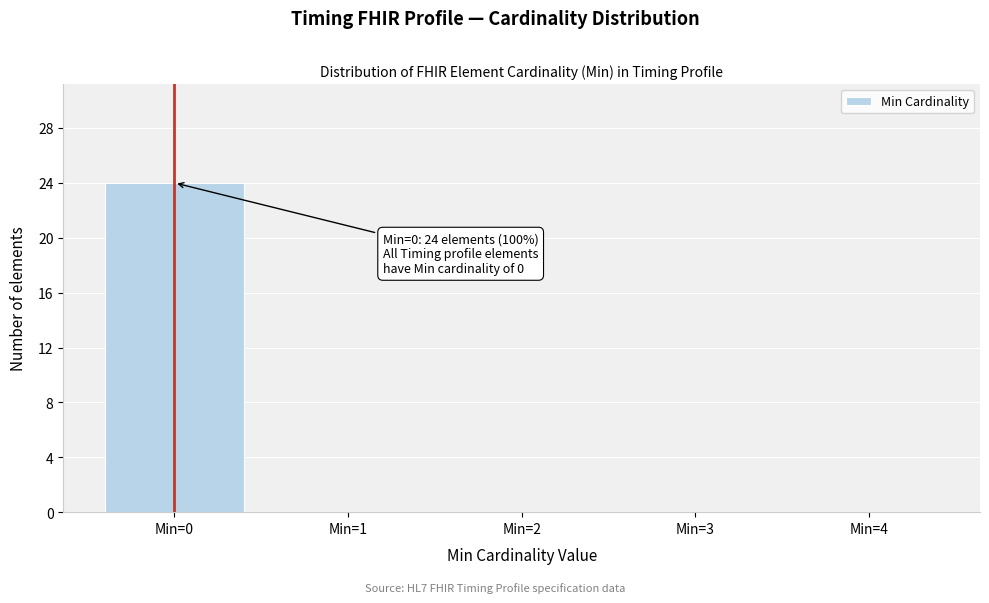

Reading left to right, list all the values displayed in this chart.

Min=0=24	Min=1=0	Min=2=0	Min=3=0	Min=4=0